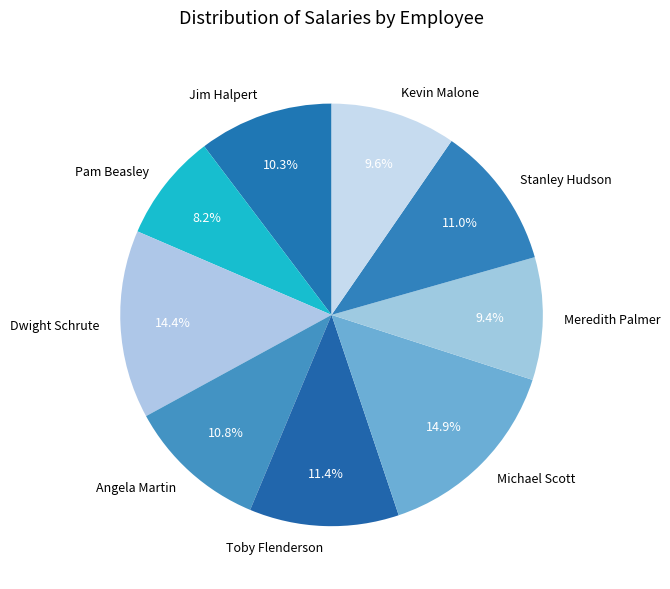

To the nearest percent, what percentage of the pie is Stanley Hudson?

11%